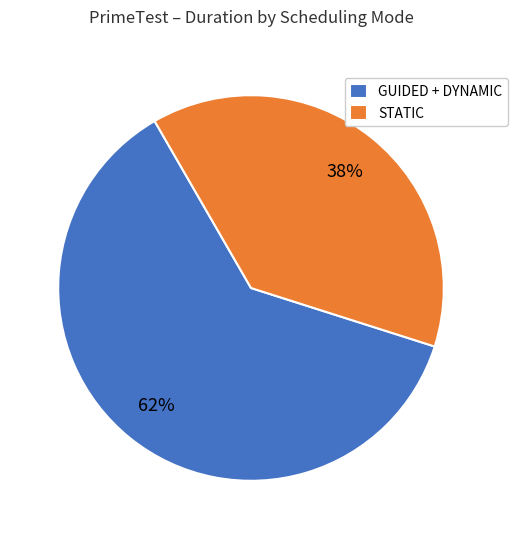

Do GUIDED + DYNAMIC and STATIC together represent more than half of the pie?

Yes